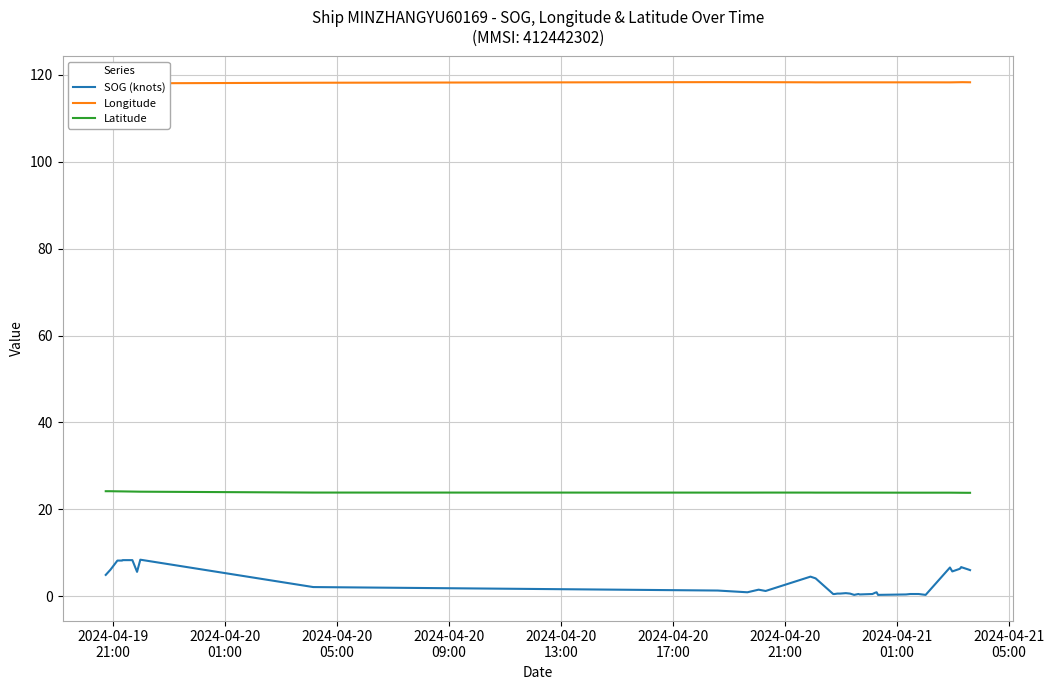

Which series has the largest range (max minus min)?

SOG (knots)